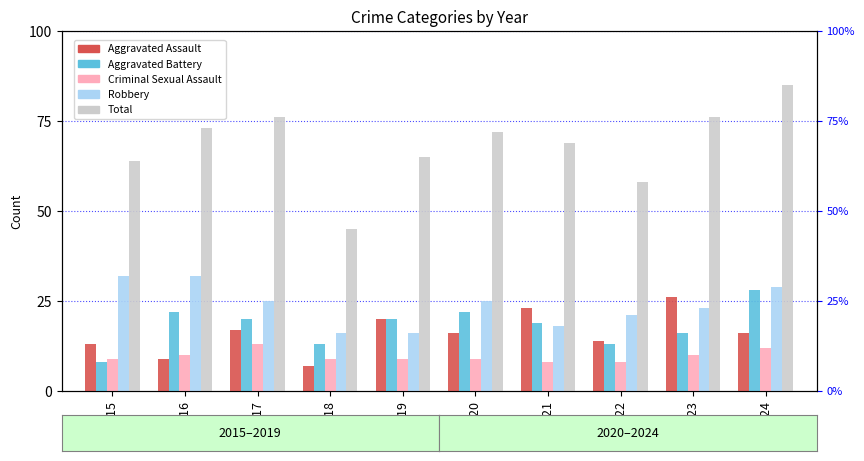

Which series has the largest total across all categories?

Total